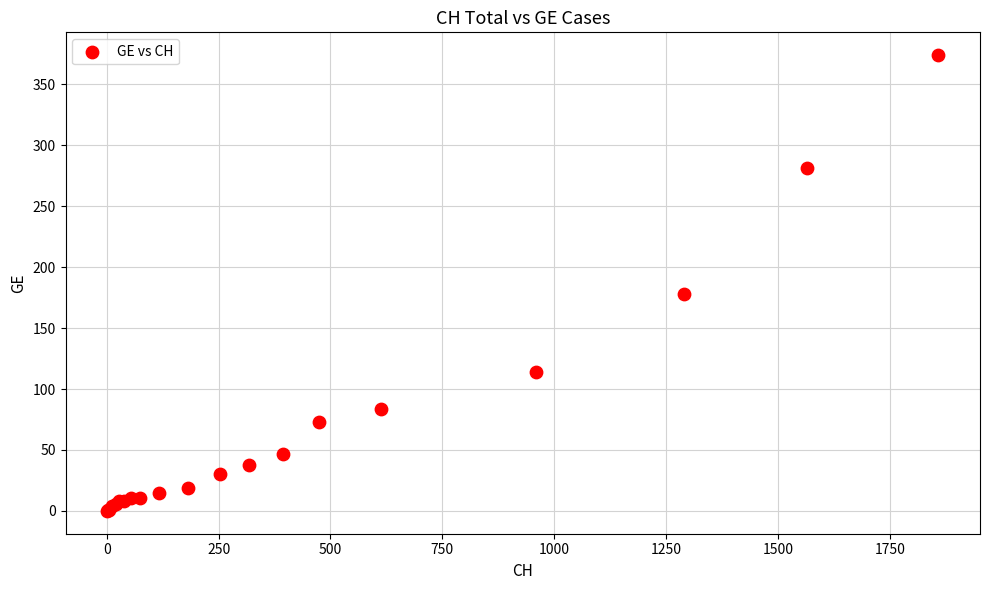

What Y value in the scatter plot is closest to 187?

178